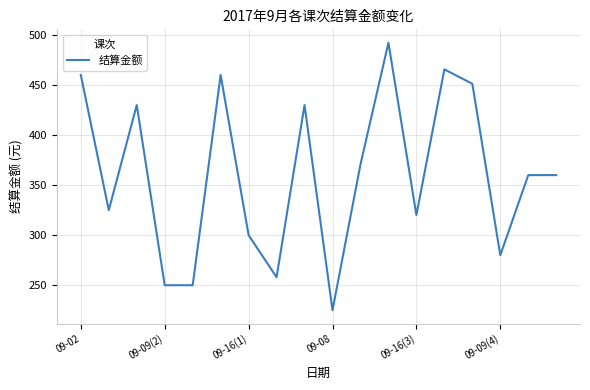

What is the greatest value displayed?

492.3